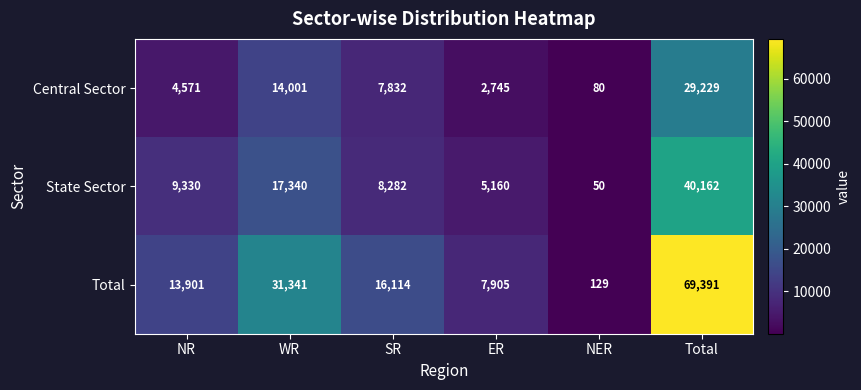

List the series in order of their overall mean, lowest first.

Central Sector, State Sector, Total